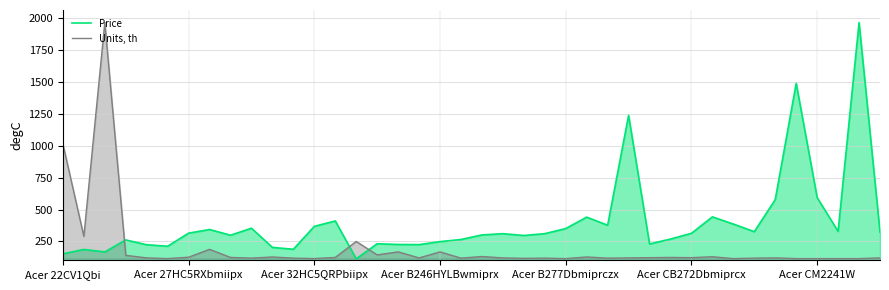

What value does the Units, th series have at Acer CB272Dbmiprcx?

122.9